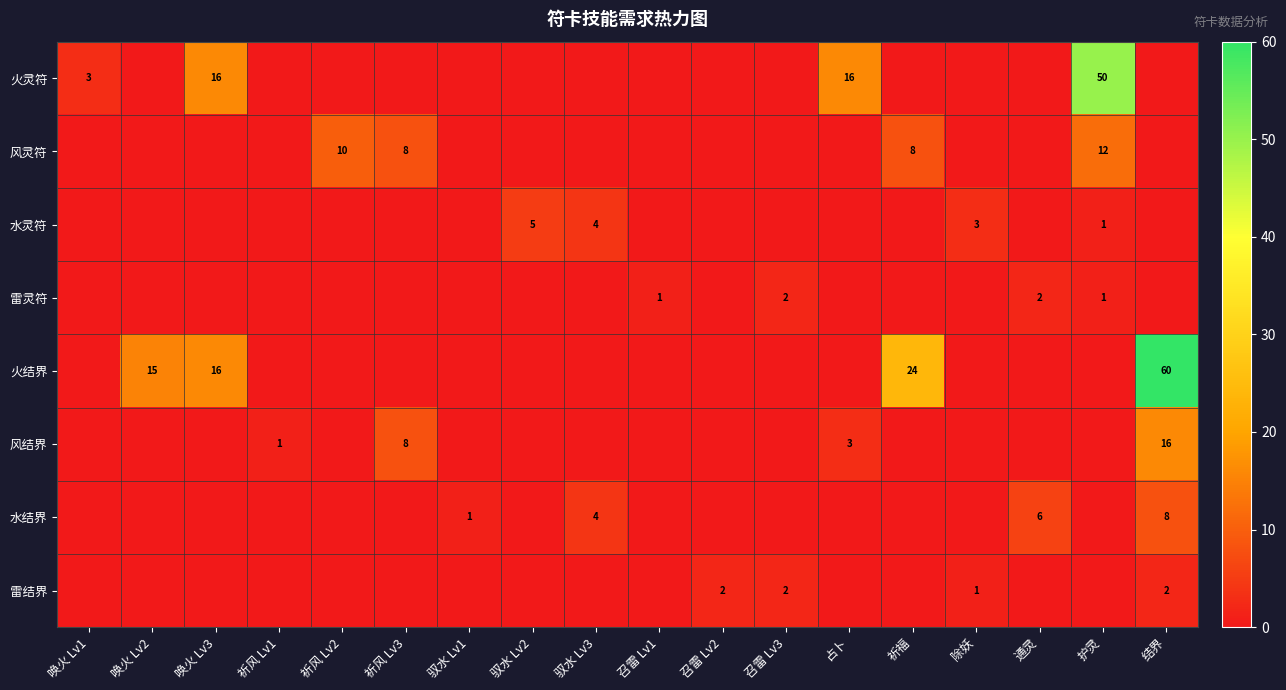

Is it true that 风结界 equals 1 at 祈风 Lv1?

True